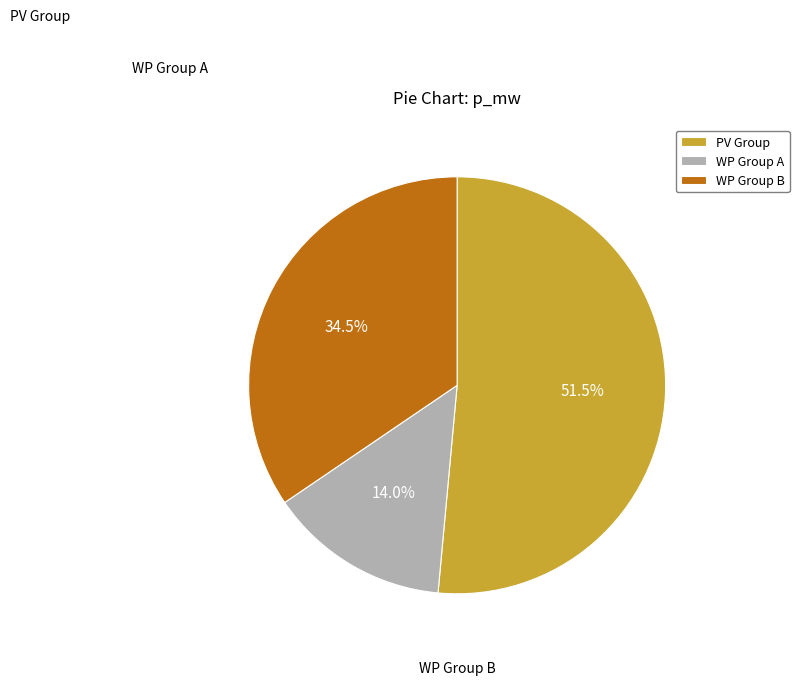

To the nearest percent, what is the average slice percentage?

33%